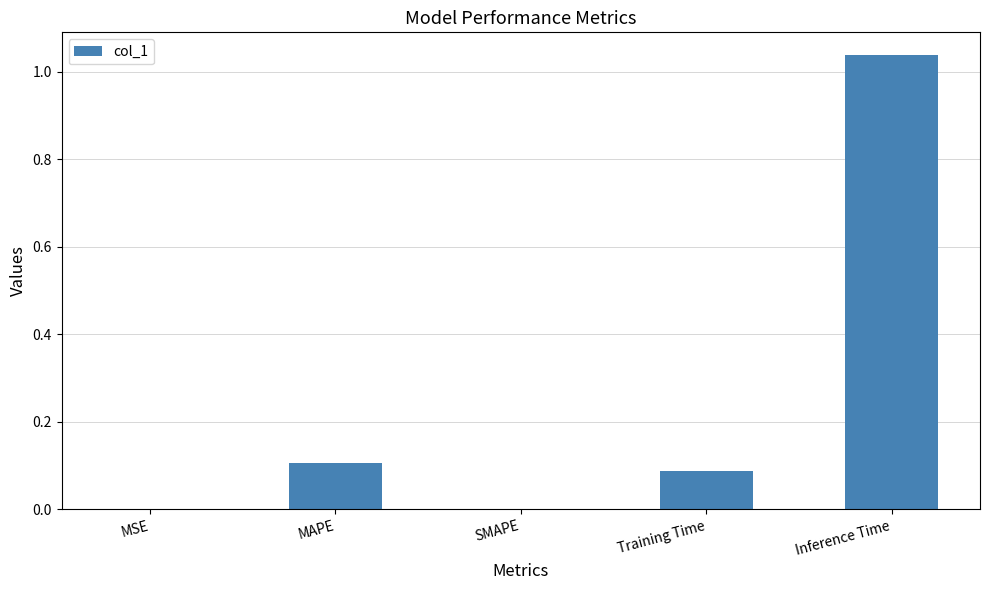

What is the sum of all values?

1.2